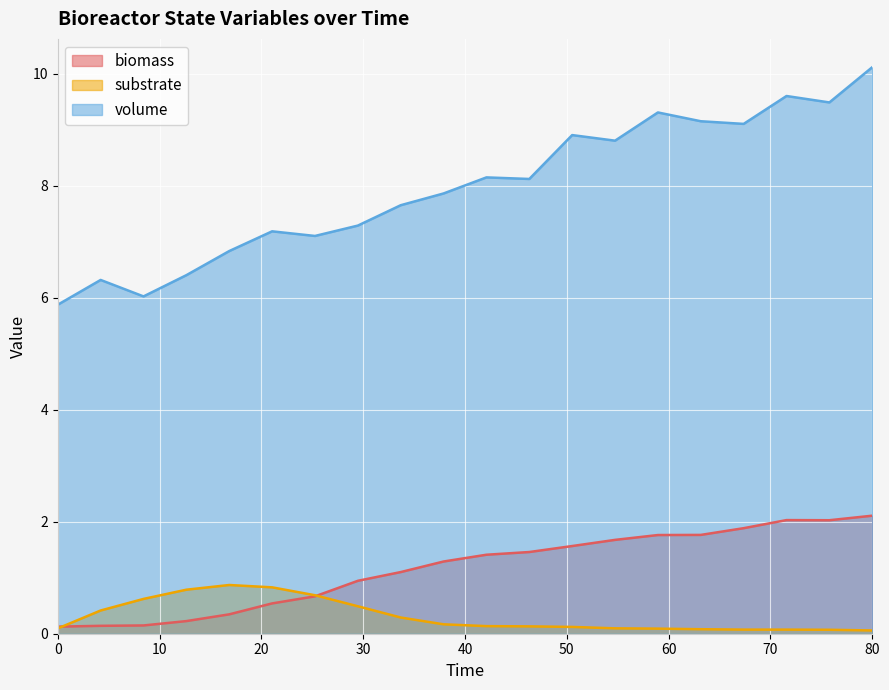

Which series changed the most between 37.89473684210526 and 75.78947368421052?

volume